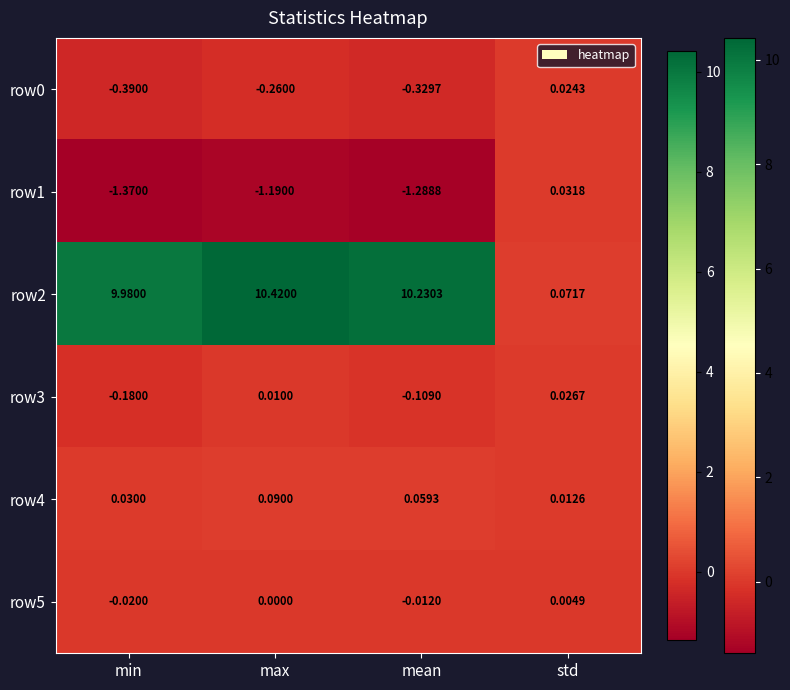

At which category does the chart reach its peak across all series?

max